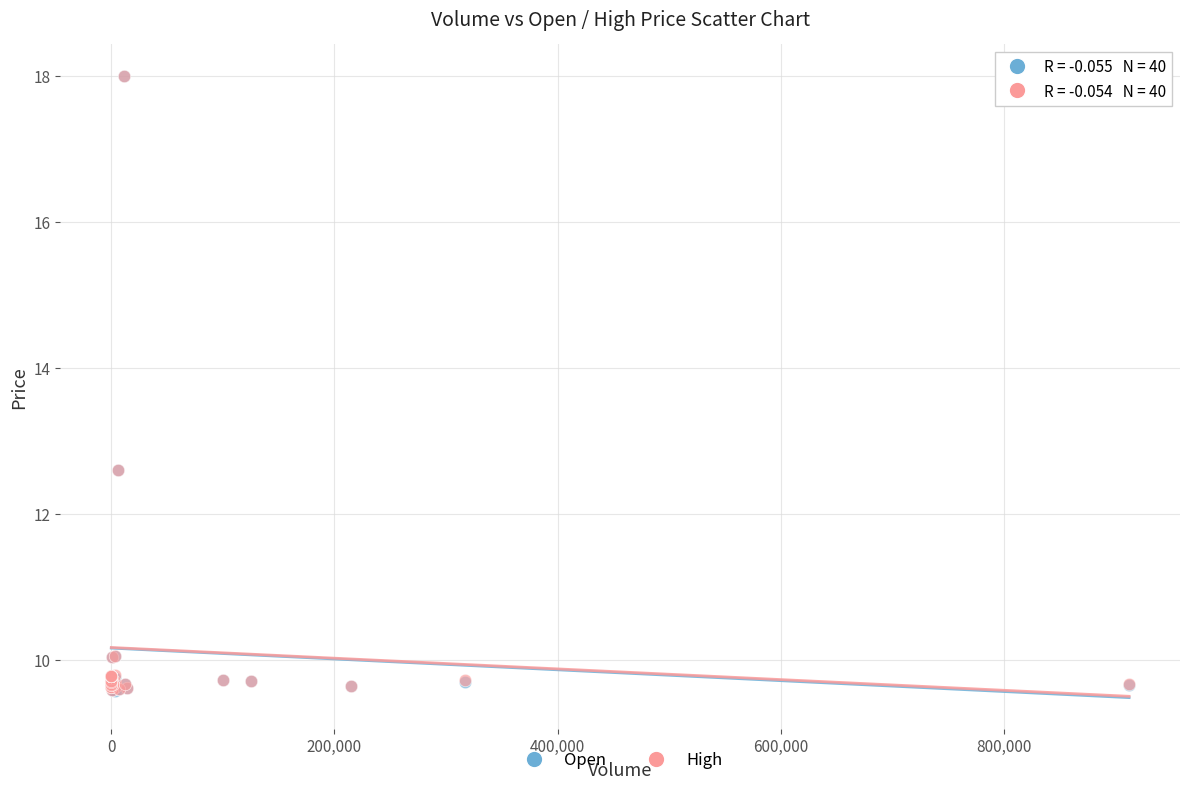

Which series has the largest Y range (max minus min)?

Open